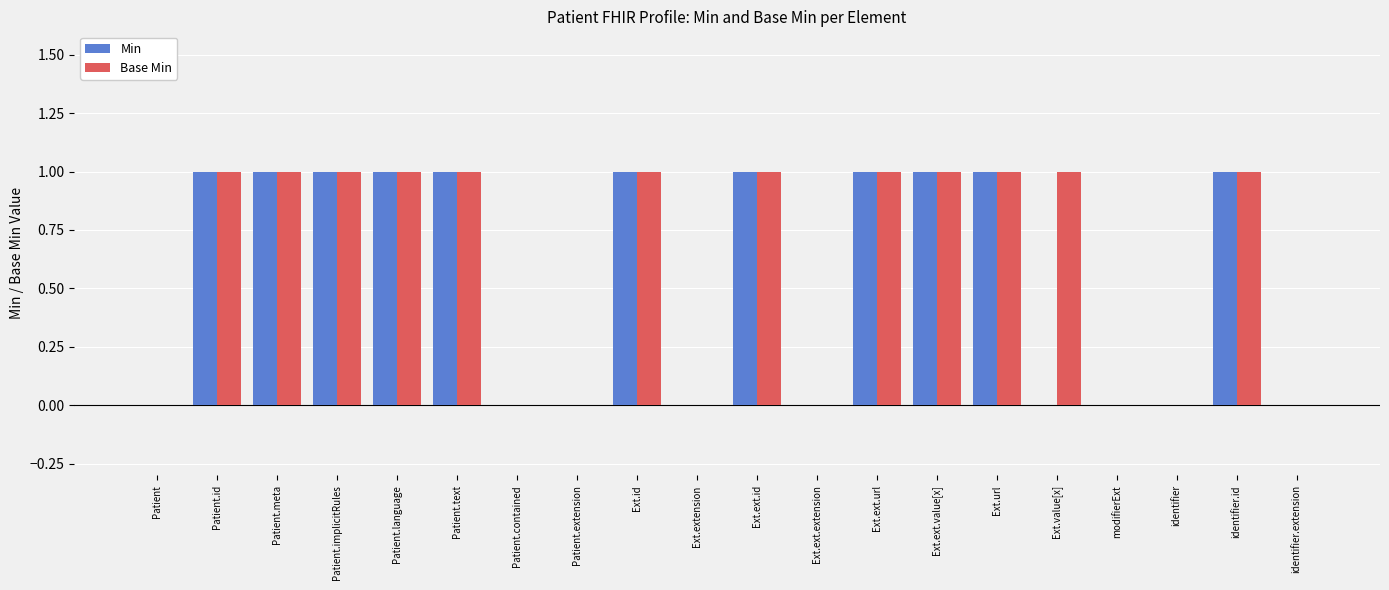

The Min series shows 1 at Patient.implicitRules. True or false?

True